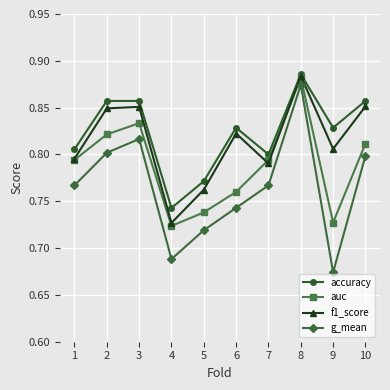

Rank the series by their average value, from highest to lowest.

accuracy, f1_score, auc, g_mean